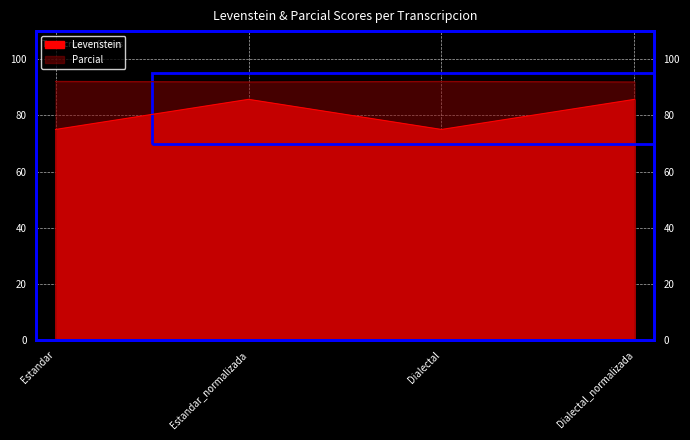

In Levenstein, how many points are higher than both neighbors (excluding endpoints)?

1